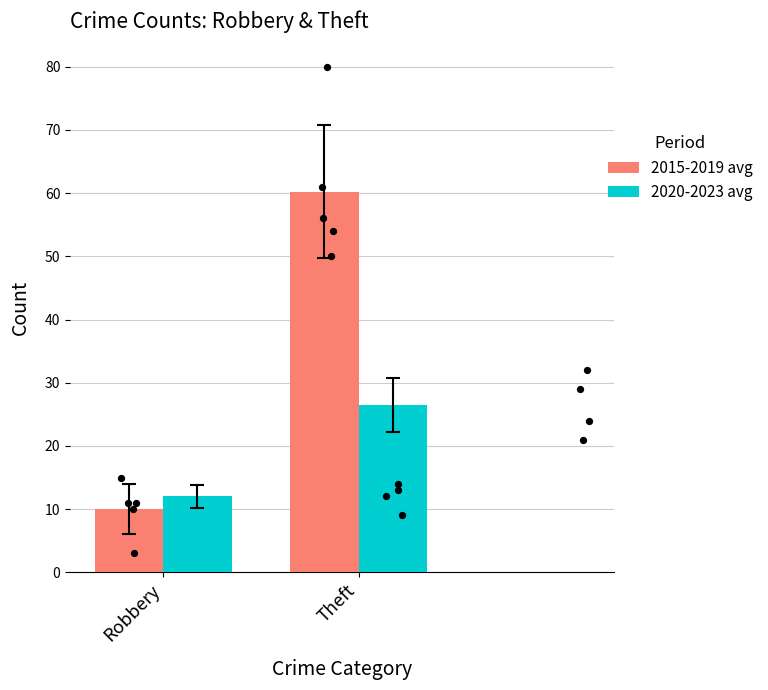

At how many categories does at least one series exceed 30?

1